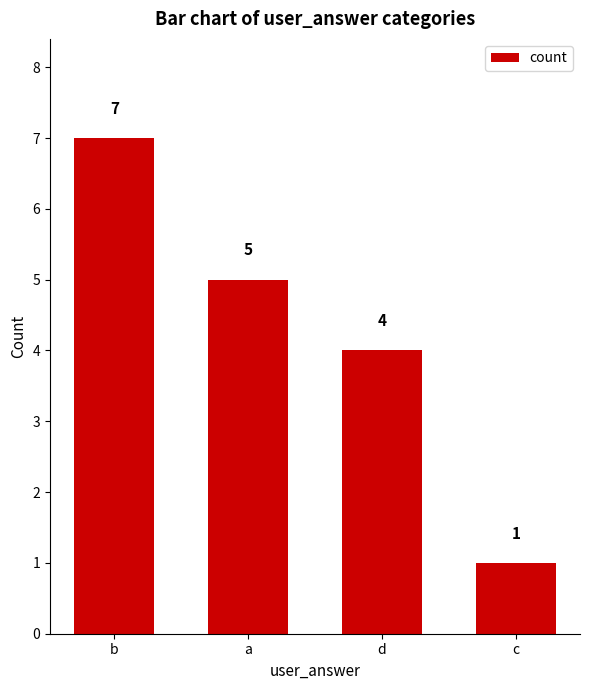

What is the minimum value shown in the chart?

1